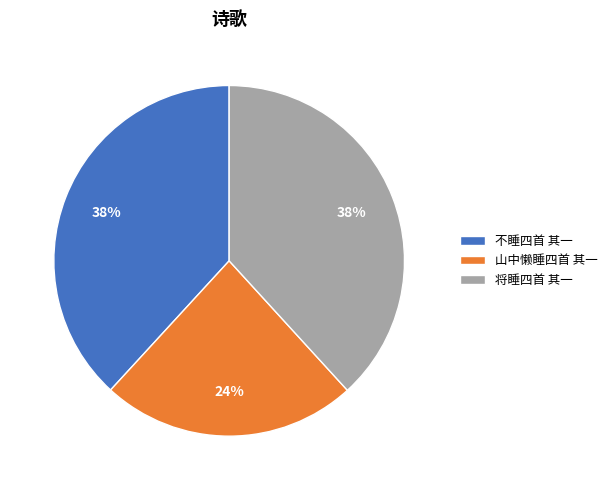

Combined, do 不睡四首 其一 and 山中懒睡四首 其一 account for over 50%?

Yes